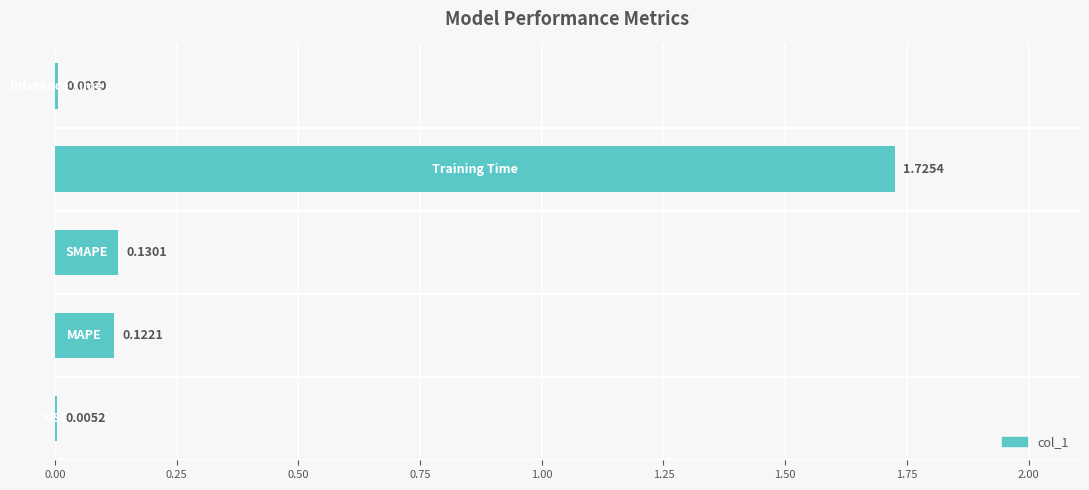

What is the sum of all values?

2.0